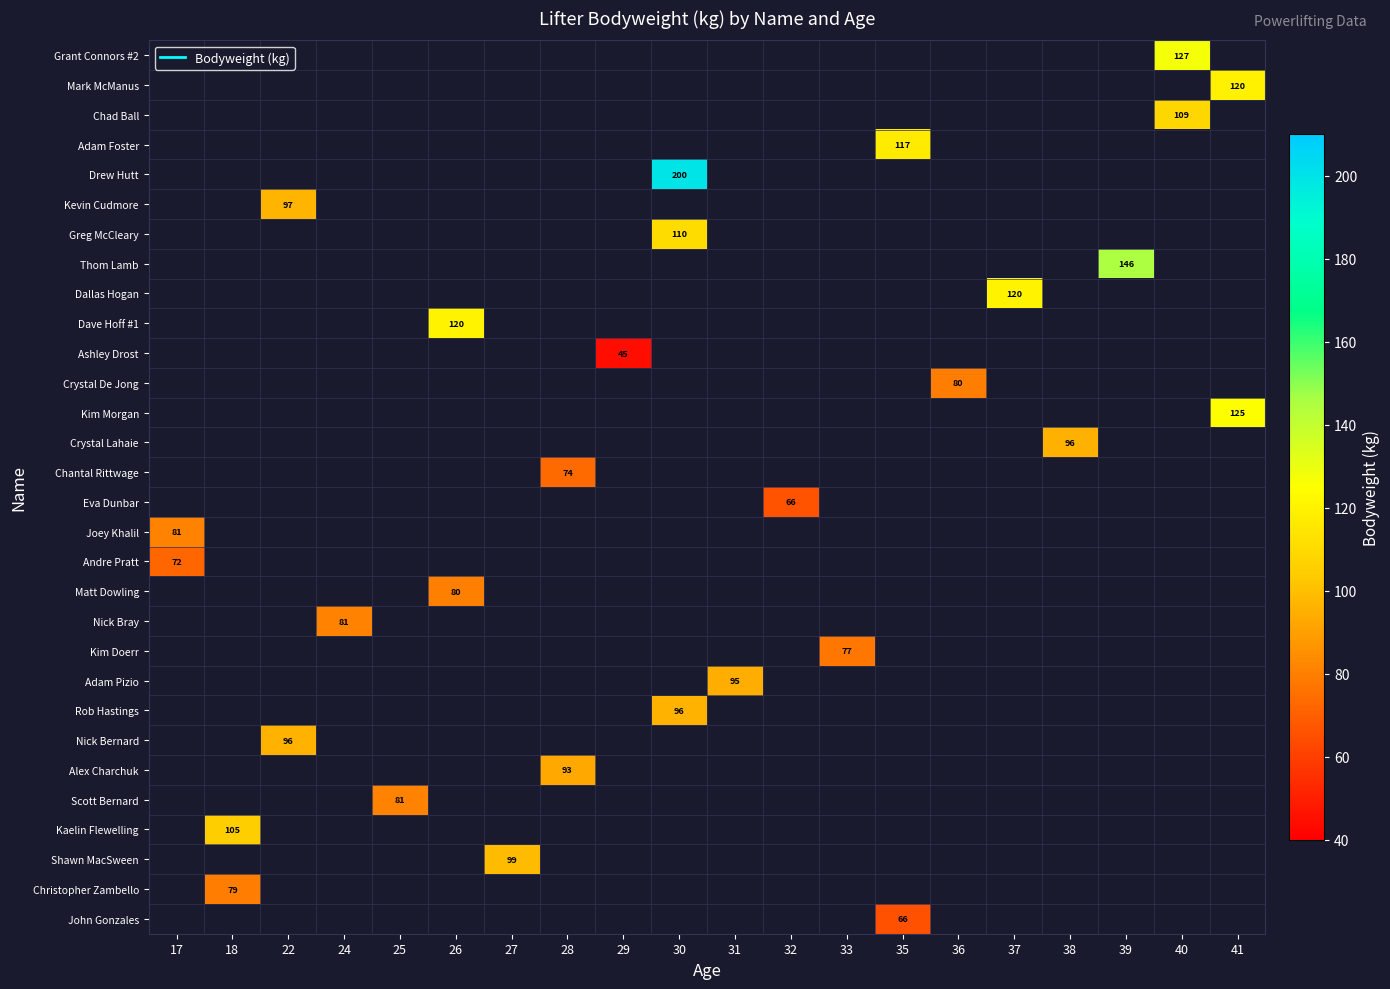

How many categories are shown in the chart?

20